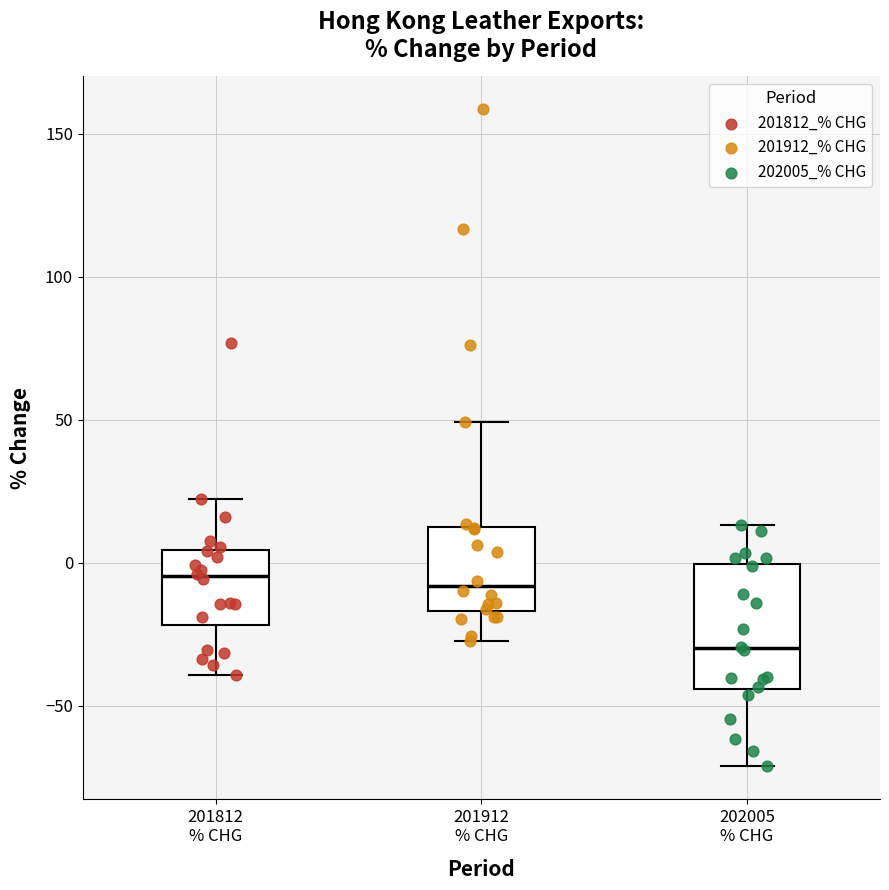

Reading left to right, transcribe this box plot: for each box, give where its median line is, the range the box spans, and where its two whiskers end, as read against the y-axis. The values are not printed on the chart, so give them approximately, as read against the axis.

201812 % CHG: median -5, box -20 to 5, whiskers -40 to 20
201912 % CHG: median -10, box -15 to 15, whiskers -25 to 50
202005 % CHG: median -30, box -45 to 0, whiskers -70 to 15